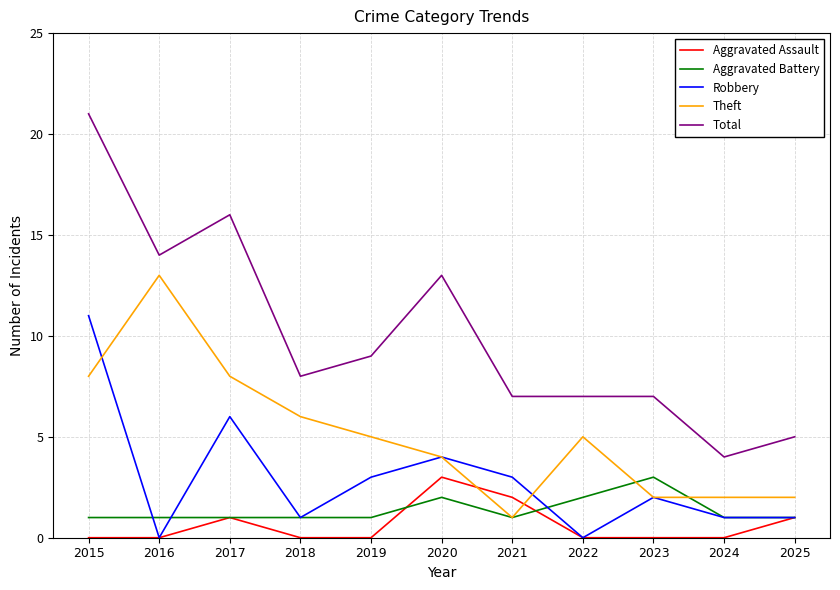

How many lines are shown in the chart?

5